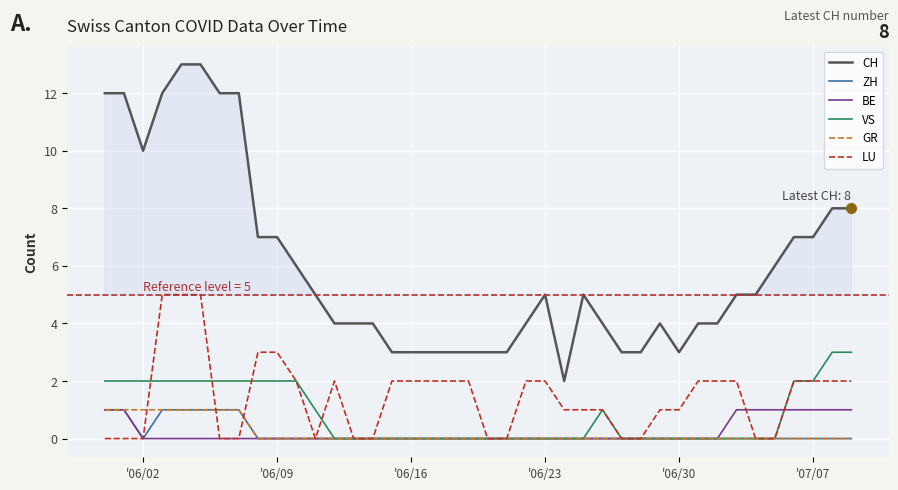

True or false: CH and BE cross at least once.

False